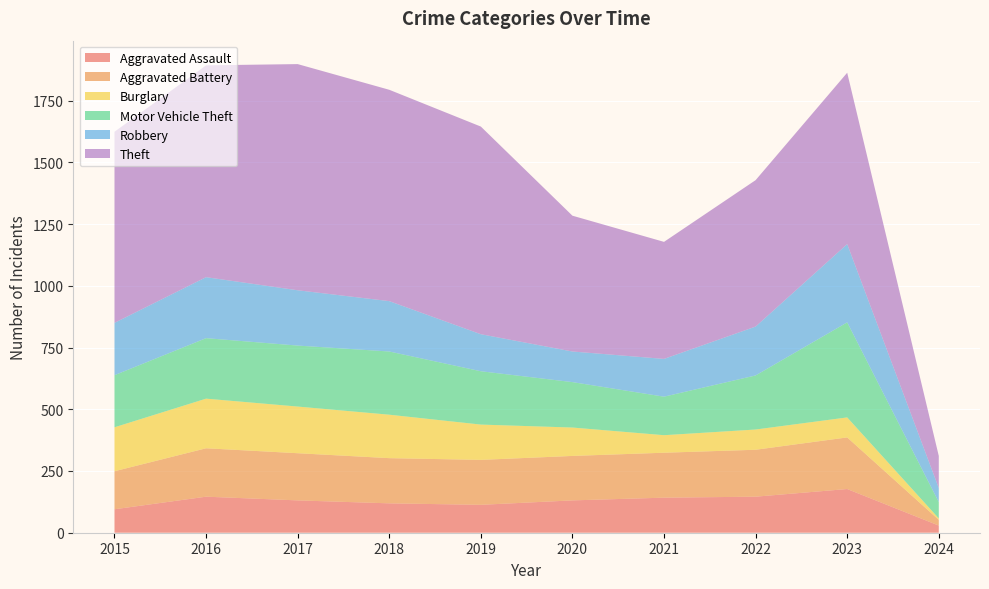

Reading left to right, extract all data points from this chart.

Aggravated Assault: 2015=95	2016=146	2017=131	2018=119	2019=113	2020=131	2021=142	2022=146	2023=177	2024=29
Aggravated Battery: 2015=154	2016=196	2017=191	2018=183	2019=182	2020=180	2021=182	2022=190	2023=209	2024=23
Burglary: 2015=178	2016=201	2017=189	2018=176	2019=143	2020=115	2021=71	2022=82	2023=81	2024=6
Motor Vehicle Theft: 2015=211	2016=245	2017=247	2018=256	2019=216	2020=184	2021=156	2022=219	2023=385	2024=66
Robbery: 2015=212	2016=247	2017=224	2018=204	2019=150	2020=124	2021=153	2022=198	2023=317	2024=57
Theft: 2015=774	2016=858	2017=916	2018=856	2019=841	2020=550	2021=474	2022=593	2023=694	2024=130